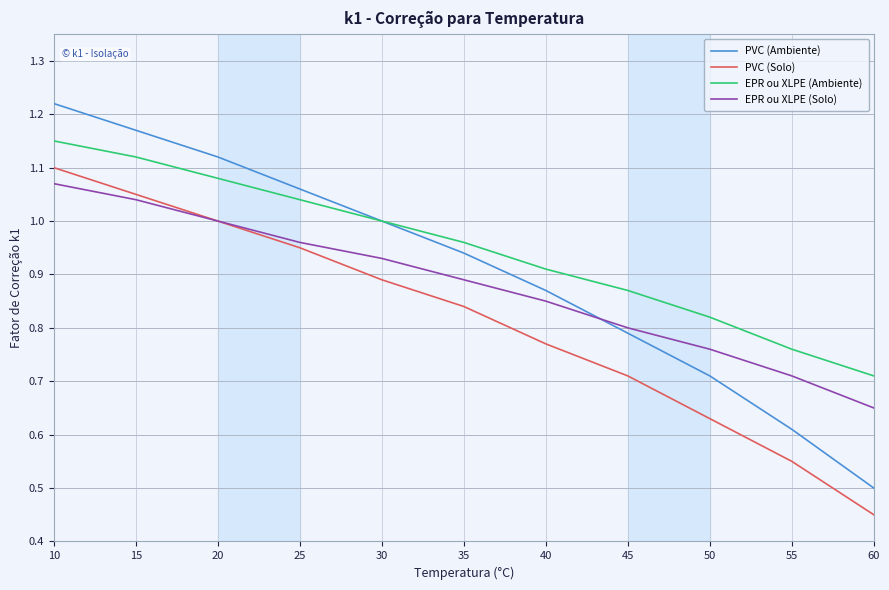

True or false: PVC (Ambiente) and EPR ou XLPE (Solo) cross at least once.

True